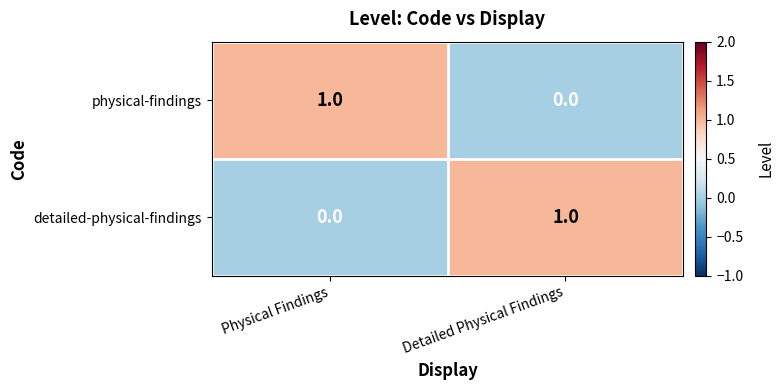

At how many categories does at least one series exceed 0?

2